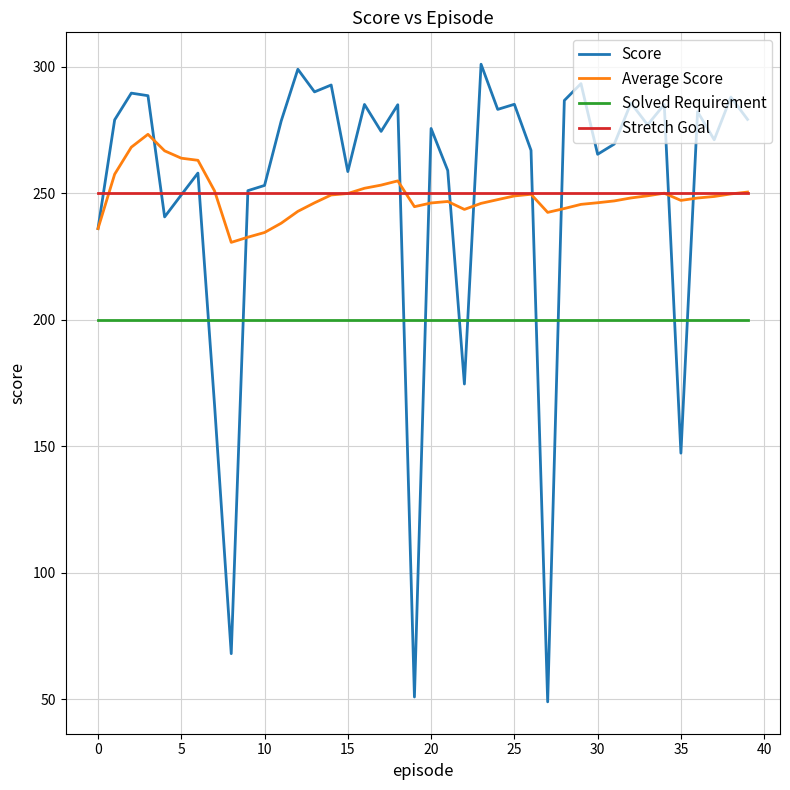

What are all the series names shown in the legend?

Score, Average Score, Solved Requirement, Stretch Goal